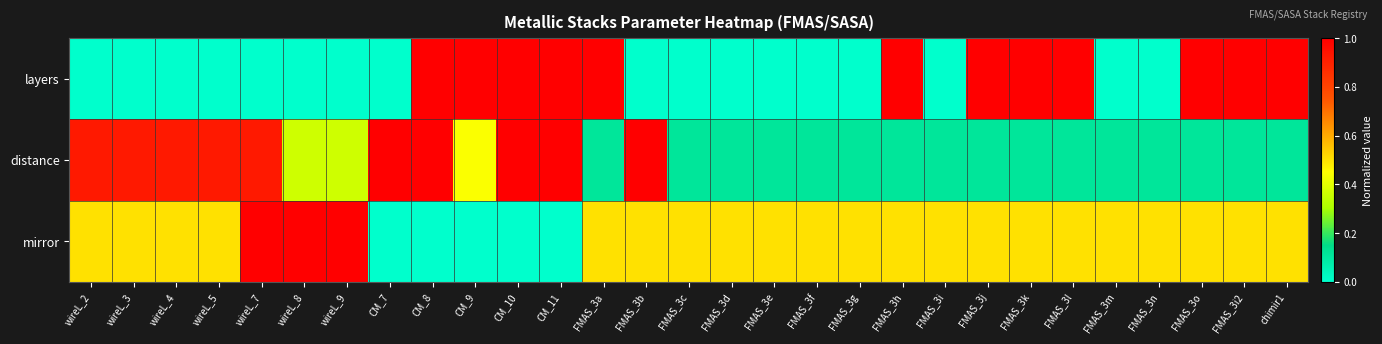

Which has a higher value, FMAS_3c or FMAS_3i2?

FMAS_3i2